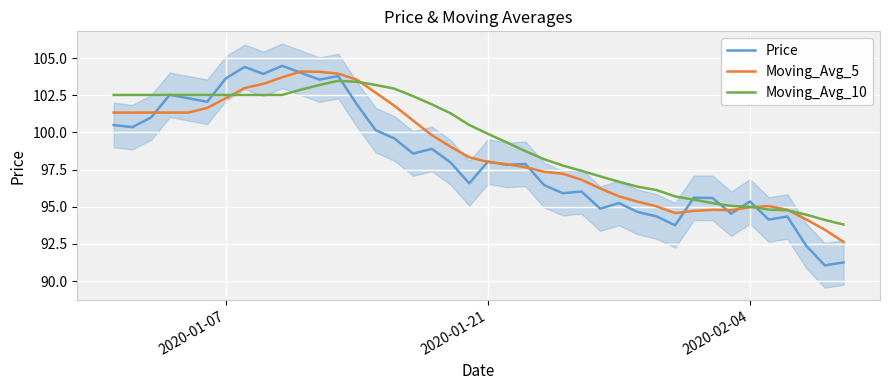

What is the lowest value of the Moving_Avg_10 series?

93.8